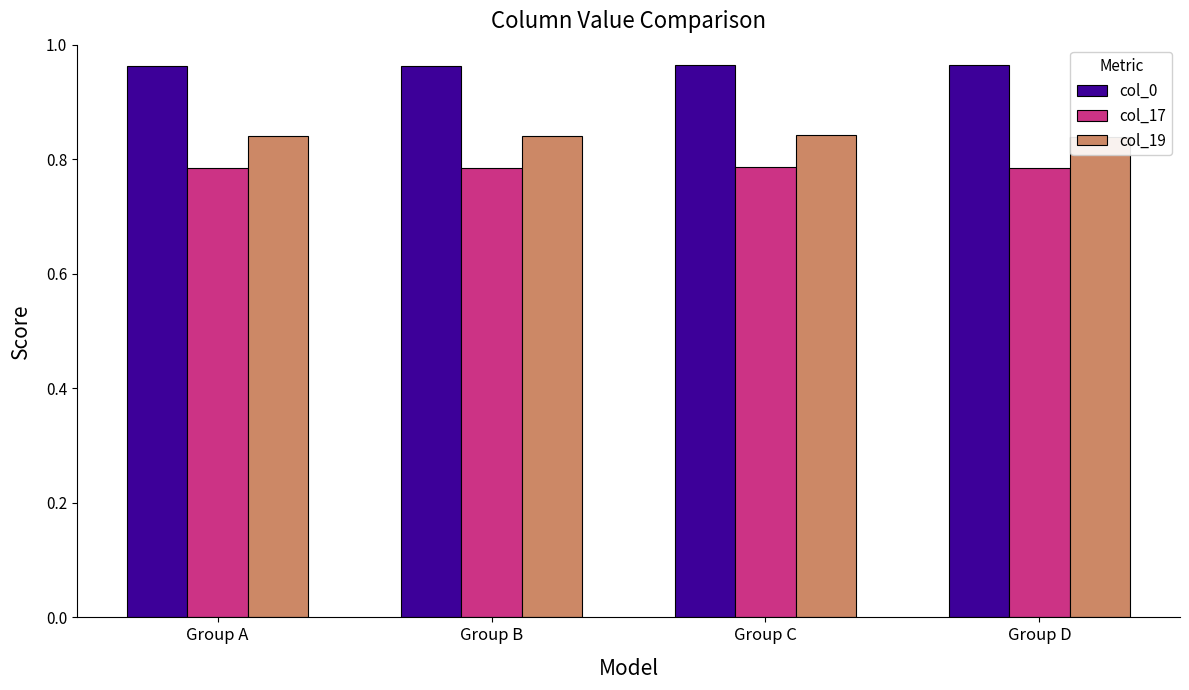

Rank the series at Group C from highest to lowest value.

col_0, col_19, col_17